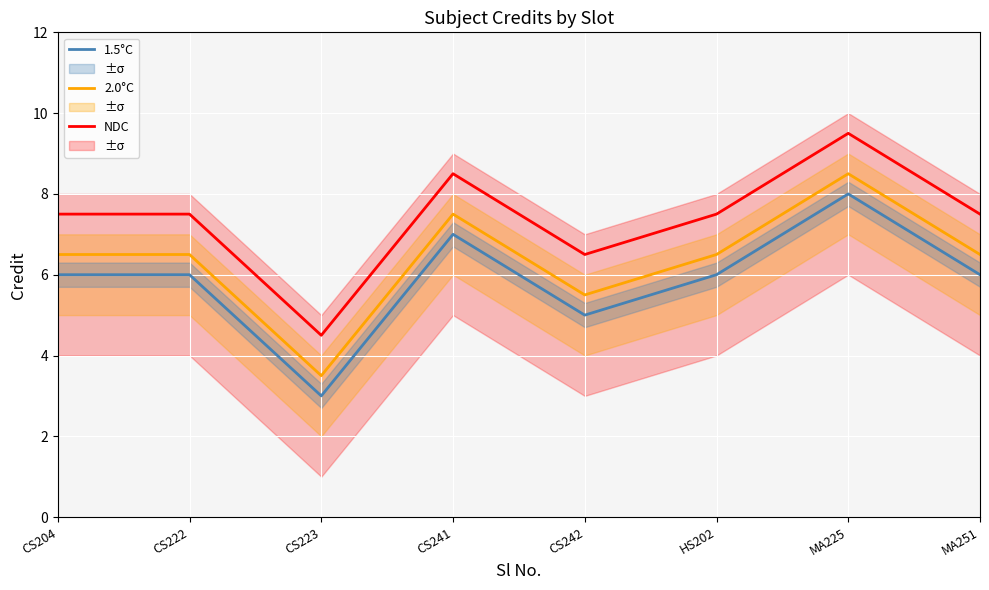

What is the value of the 1.5°C point at the 2nd from the left?

6.0